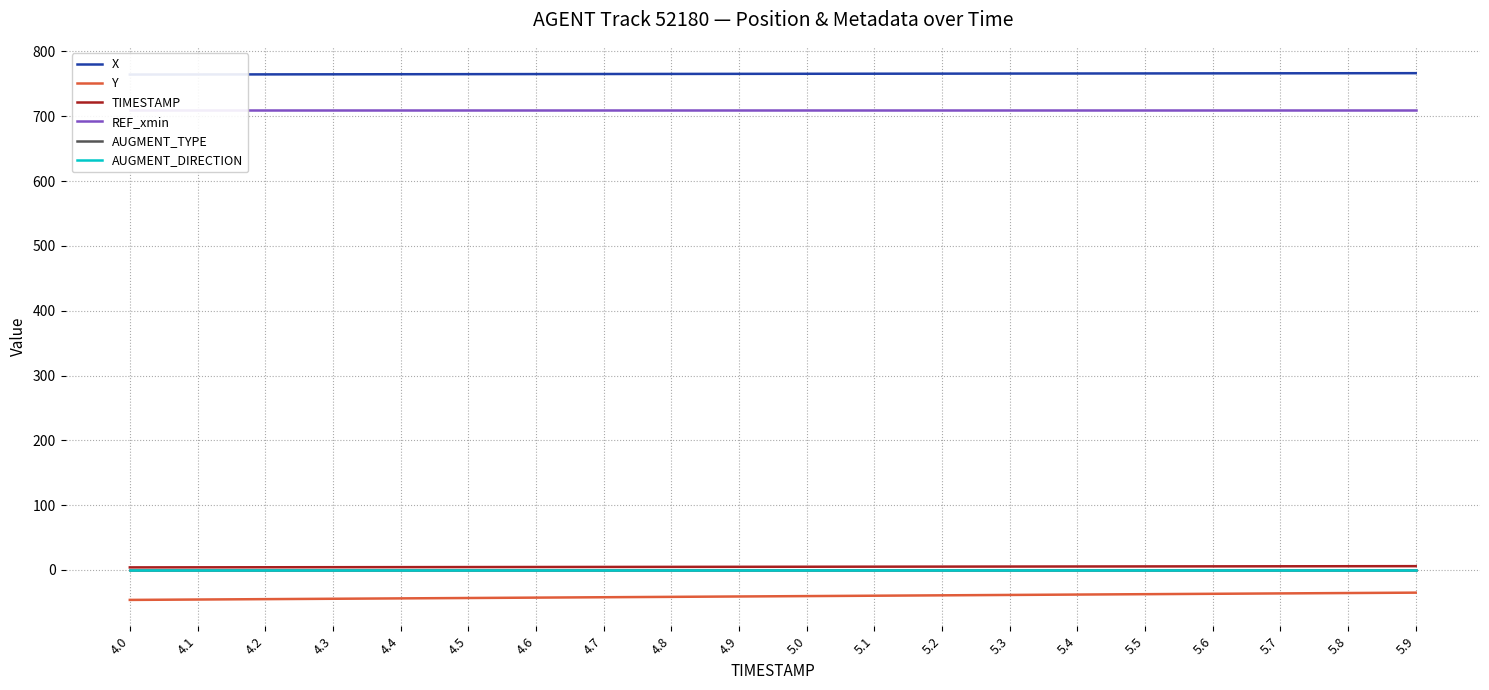

At 5.5, list the series in order from largest to smallest.

X, REF_xmin, TIMESTAMP, AUGMENT_TYPE, AUGMENT_DIRECTION, Y